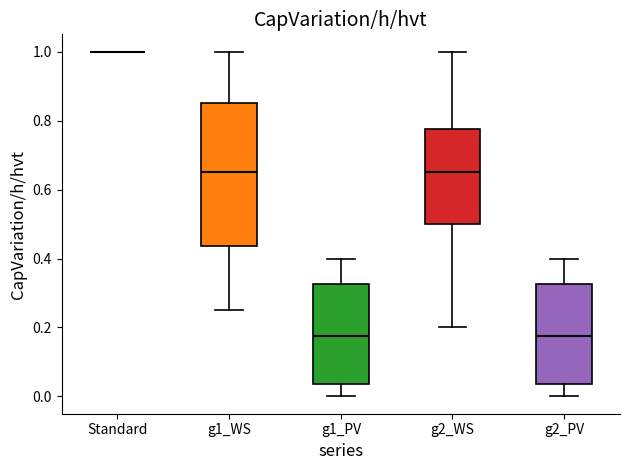

Reading left to right, transcribe this box plot: for each box, give where its median line is, the range the box spans, and where its two whiskers end, as read against the y-axis. The values are not printed on the chart, so give them approximately, as read against the axis.

Standard: box collapsed to a line at 1.00, whiskers 1.00 to 1.00
g1_WS: median 0.66, box 0.44 to 0.86, whiskers 0.26 to 1.00
g1_PV: median 0.18, box 0.04 to 0.32, whiskers 0.00 to 0.40
g2_WS: median 0.66, box 0.50 to 0.78, whiskers 0.20 to 1.00
g2_PV: median 0.18, box 0.04 to 0.32, whiskers 0.00 to 0.40